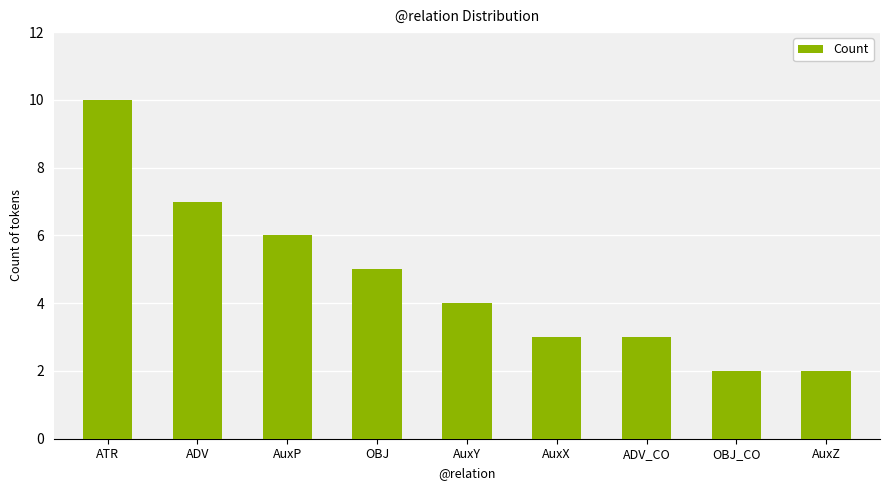

The value at AuxX is 3. True or false?

True